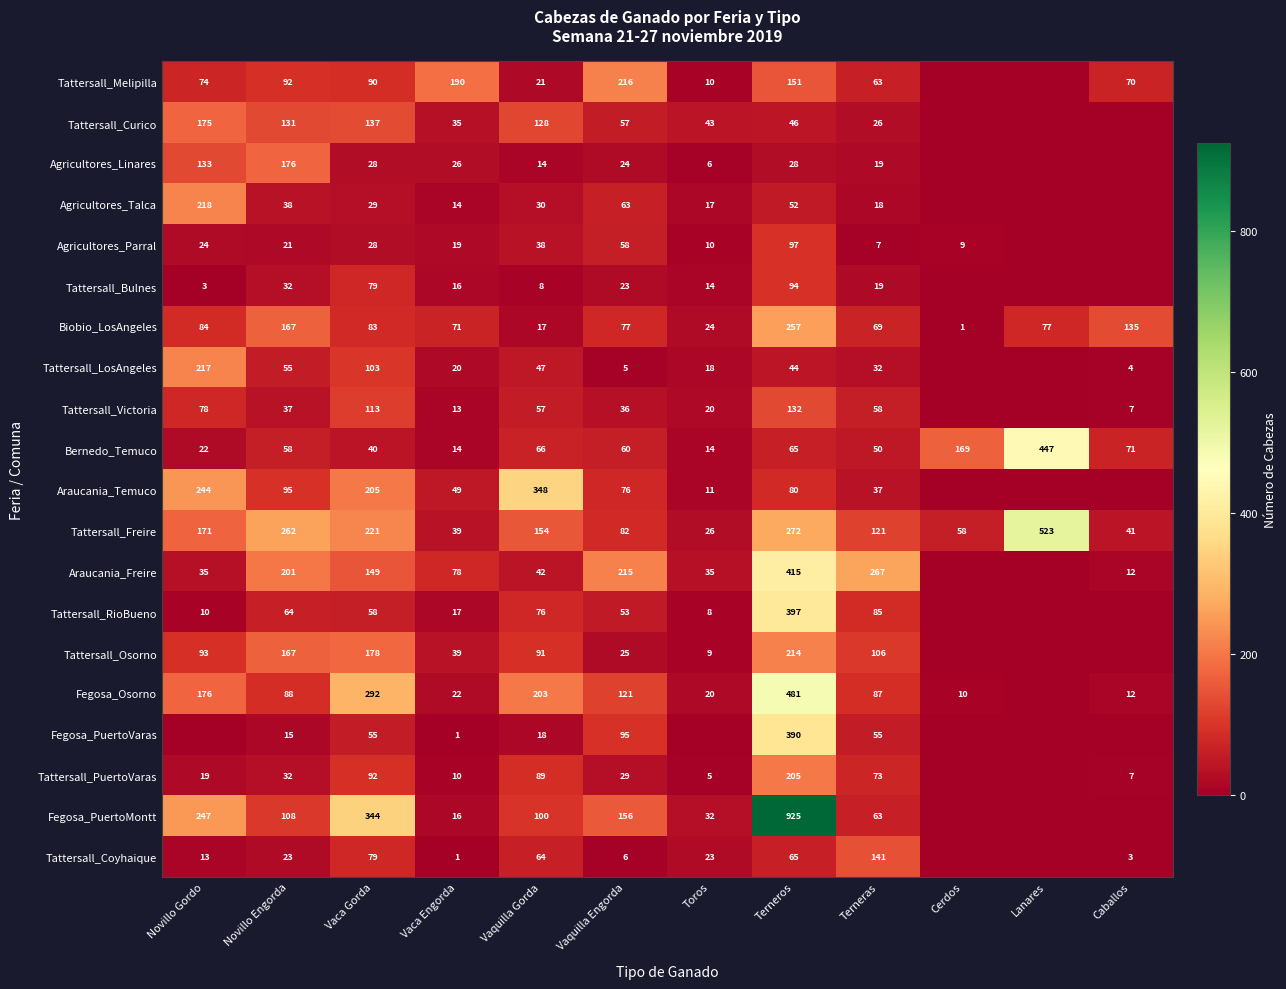

Is it true that Fegosa_Osorno equals 22 at Vaca Engorda?

True